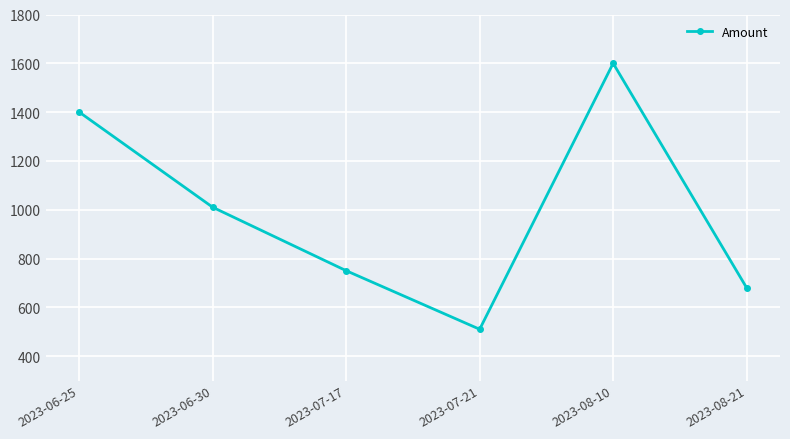

Reading right to left, transcribe all the data shown in this chart.

680	1600	510	750	1010	1400